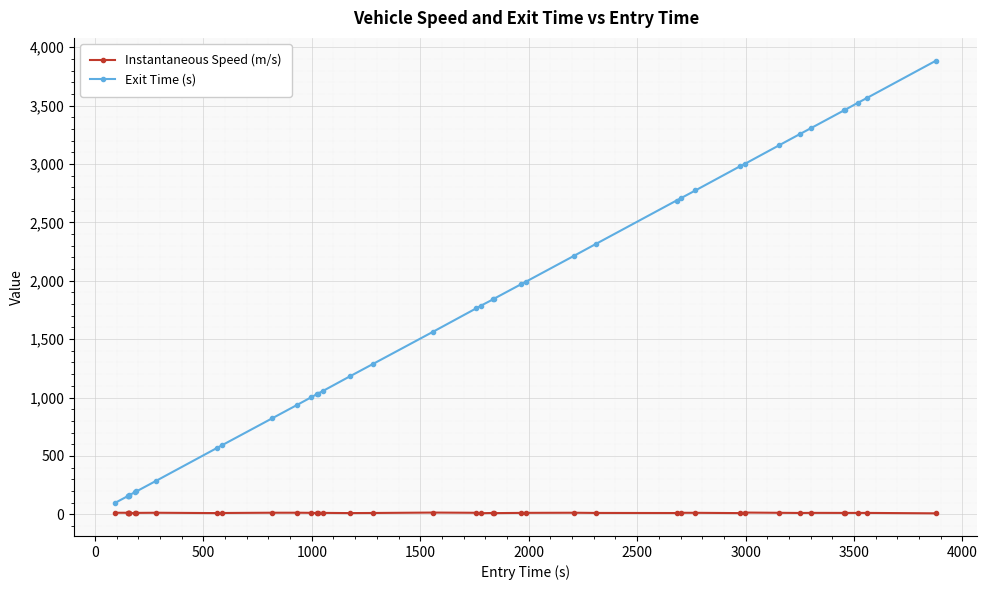

Which series has the widest spread of values?

Exit Time (s)